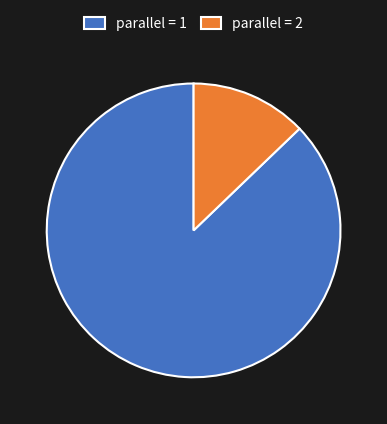

Is there a majority slice in this chart?

Yes